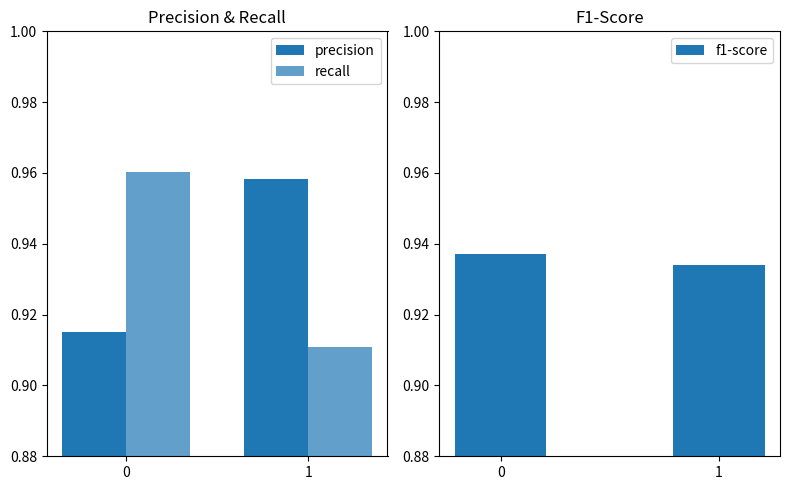

Is the value of precision at 1 greater than the value of f1-score at 1?

Yes